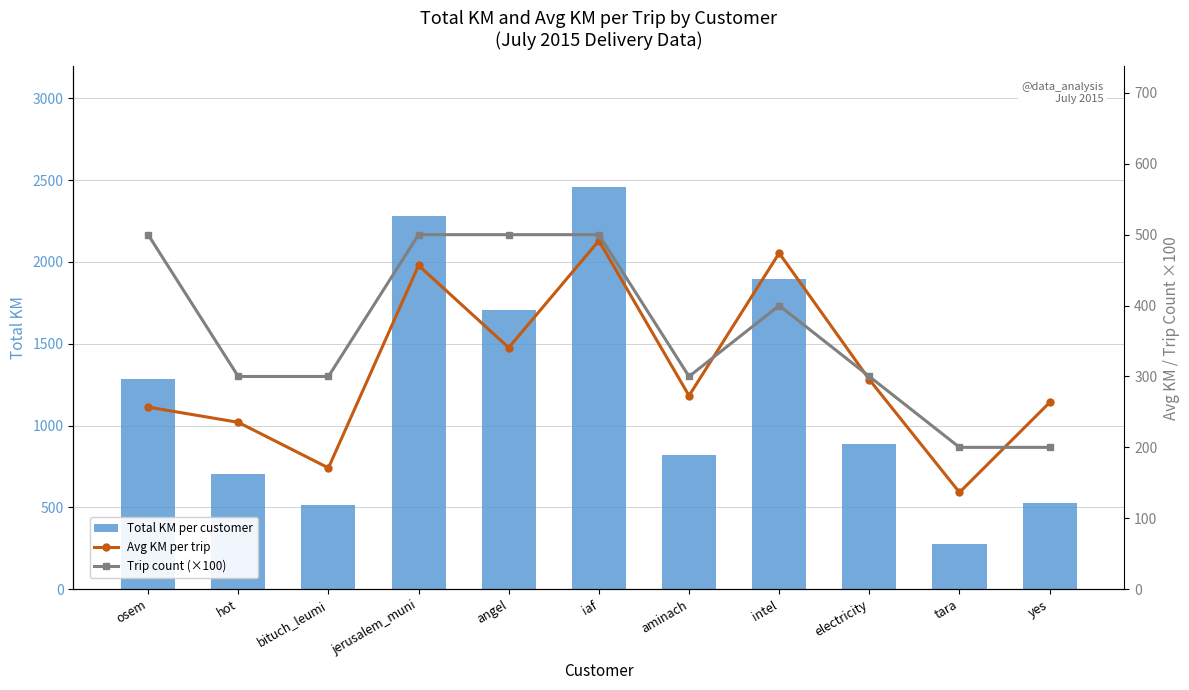

What is the spread (max minus min) of values at tara?

136.5